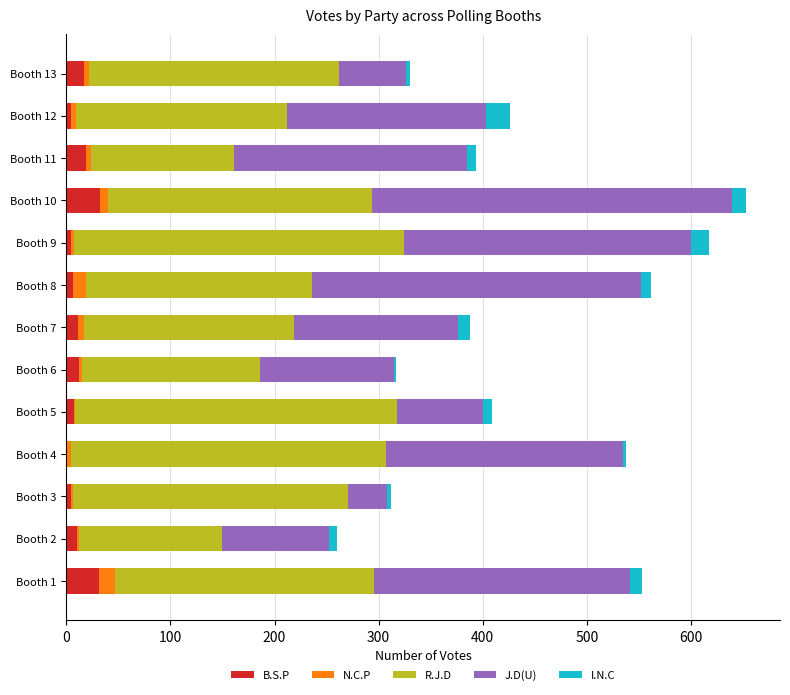

What are all the series names shown in the legend?

B.S.P, N.C.P, R.J.D, J.D(U), I.N.C